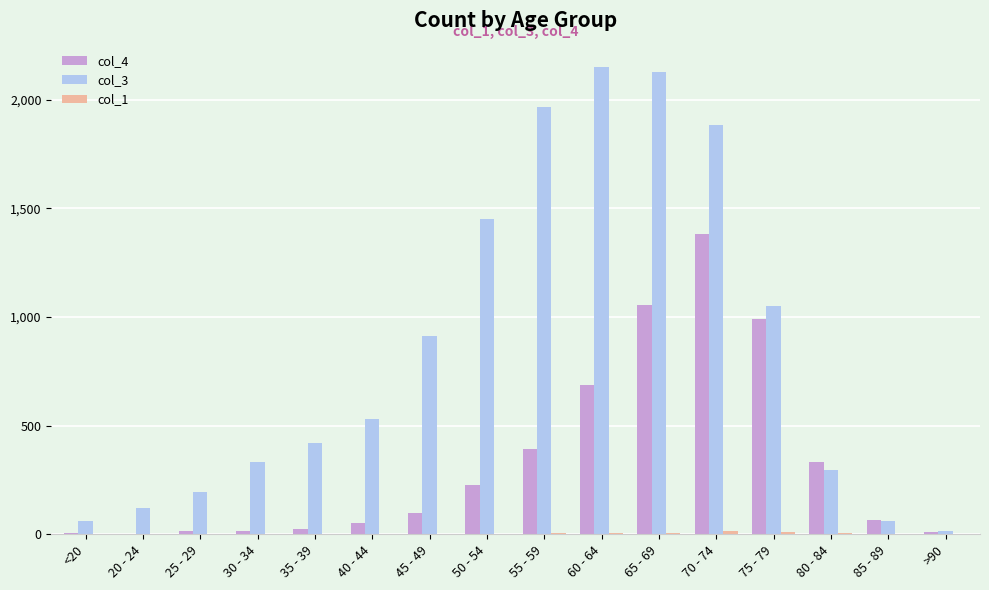

Which series has the largest total across all categories?

col_3